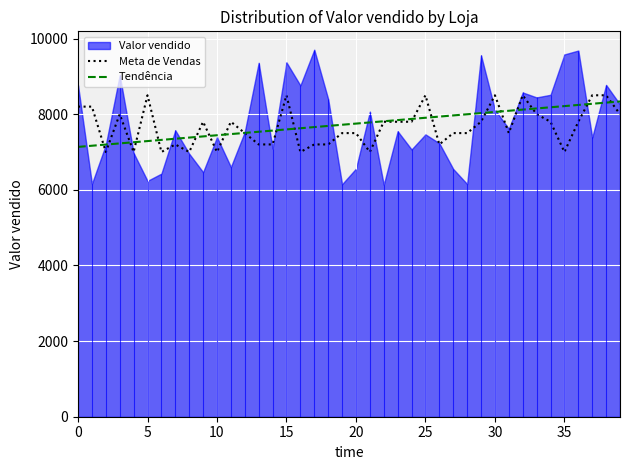

The value of Tendência at 28 is 7997.9. True or false?

True